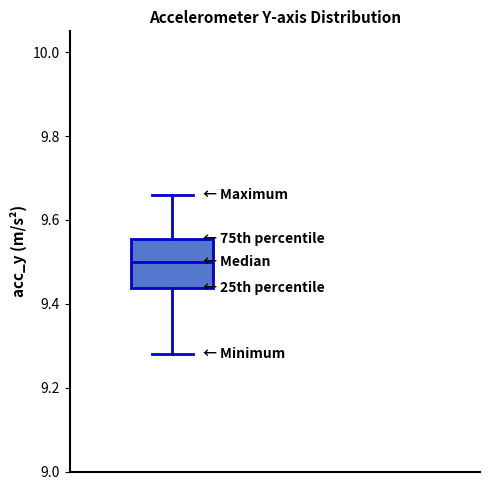

Where is the upper edge of the box on the y-axis? The values are not printed on the chart, so give them approximately, as read against the axis.

9.56